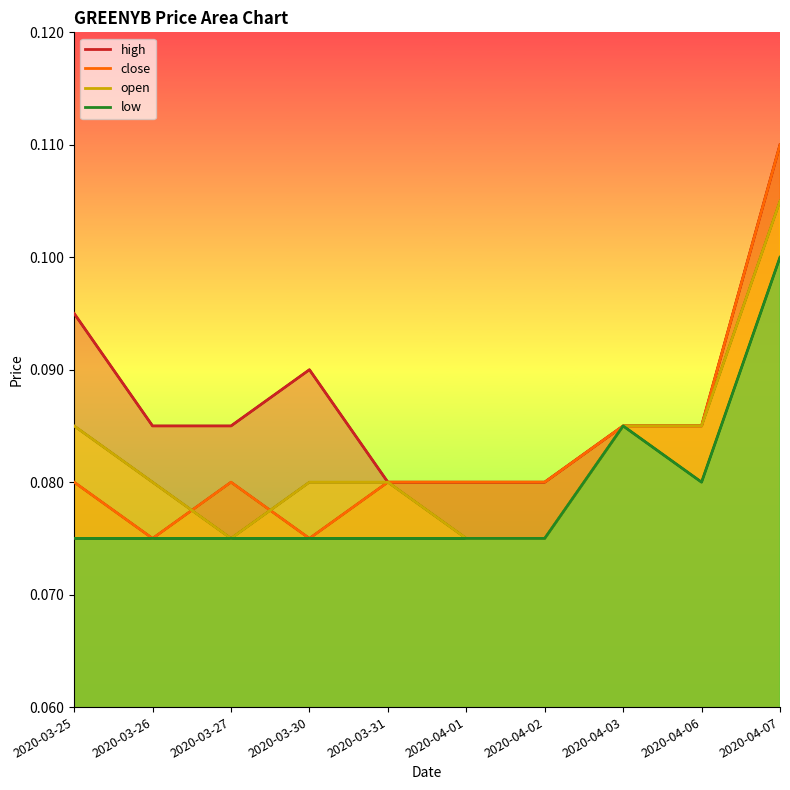

Count the number of categories in the chart.

10